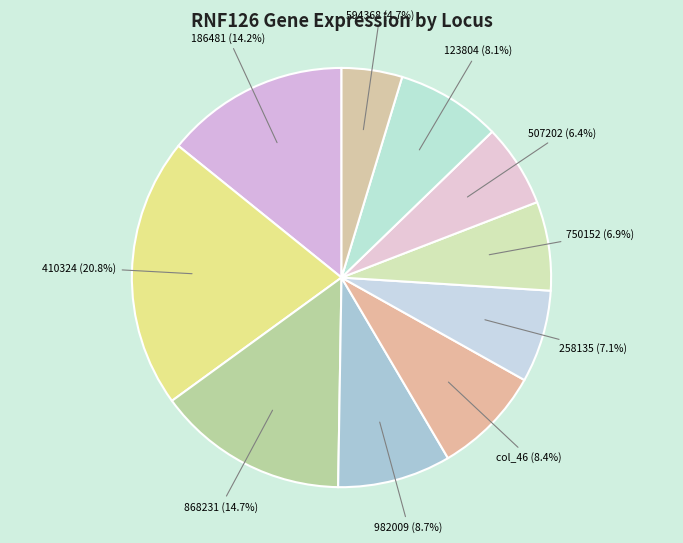

Does 982009 account for over 50% of the chart?

No